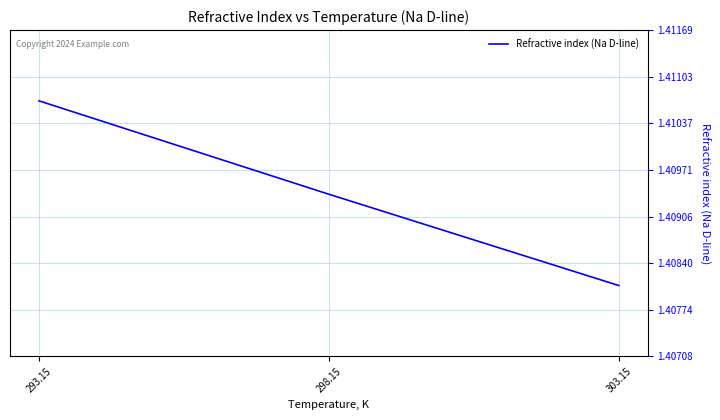

Is this an area chart (filled region under the line)?

No